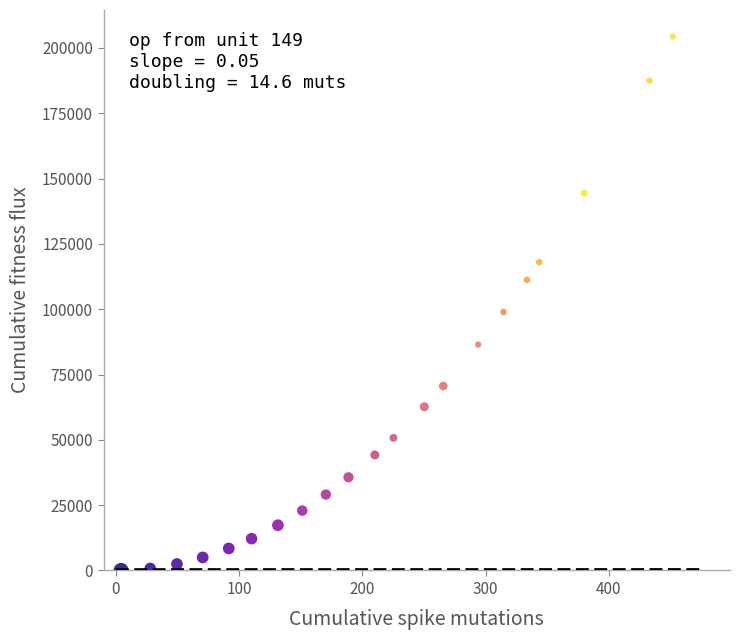

What Y value in the scatter plot is closest to 102170?

98916.5